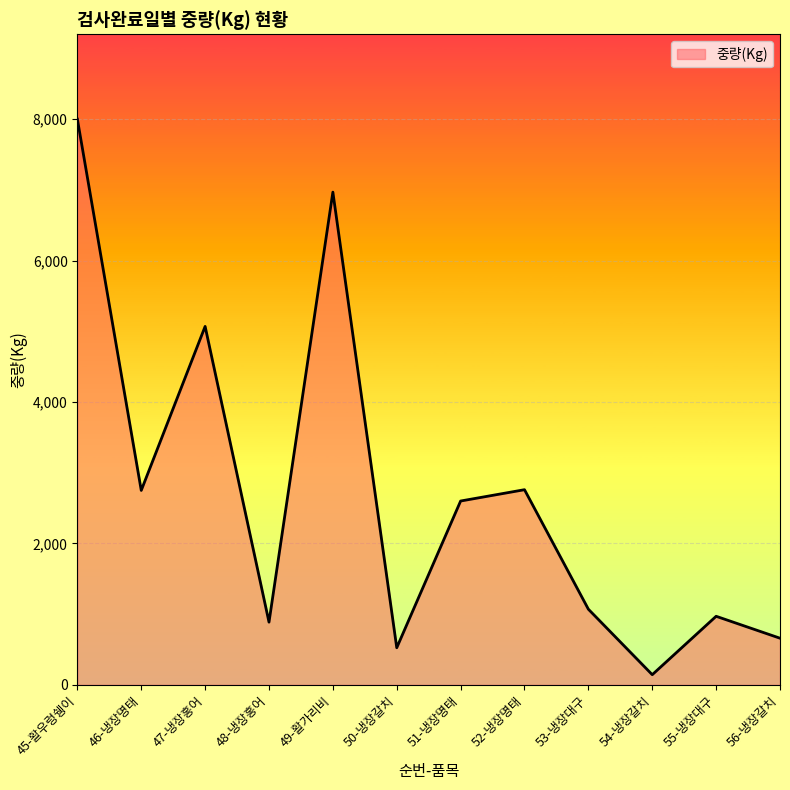

Is it true that the value at 46-냉장명태 is 2750?

True